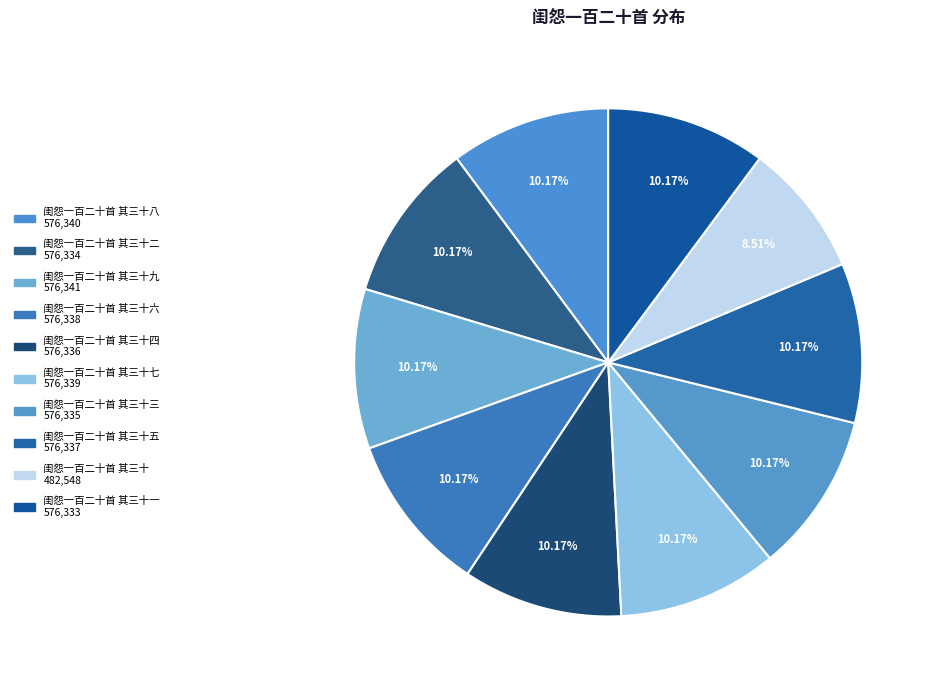

How many slices are in this pie chart?

10